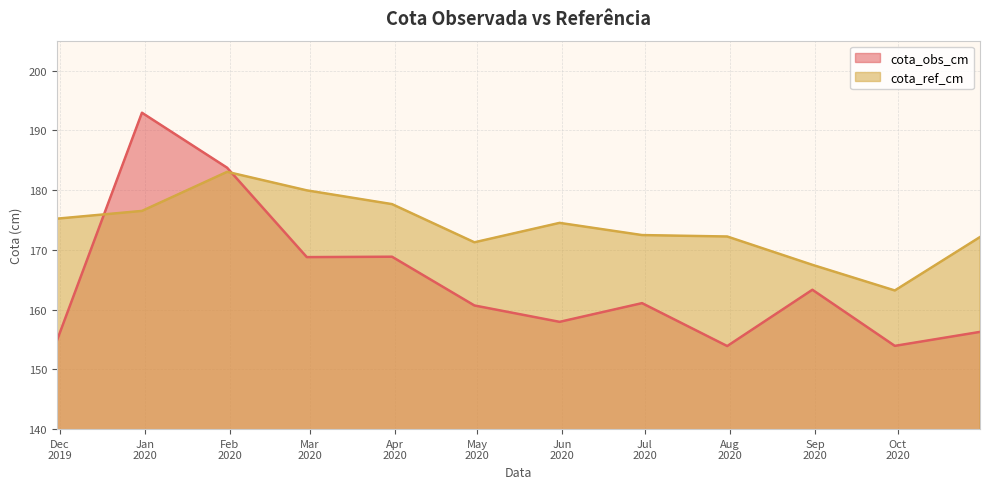

The cota_ref_cm series shows 54.6 at 2020-02-29. True or false?

False